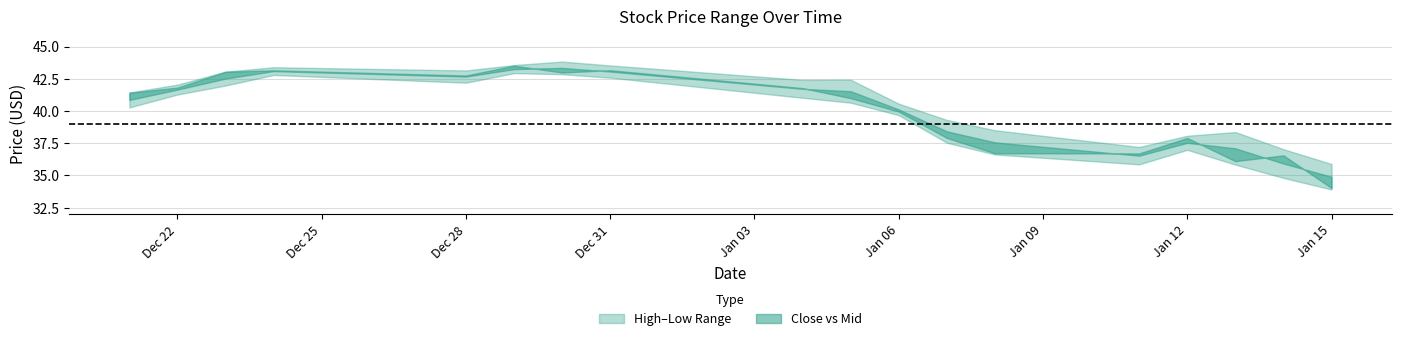

What is the value of the High point at the 3rd from the left?

43.0